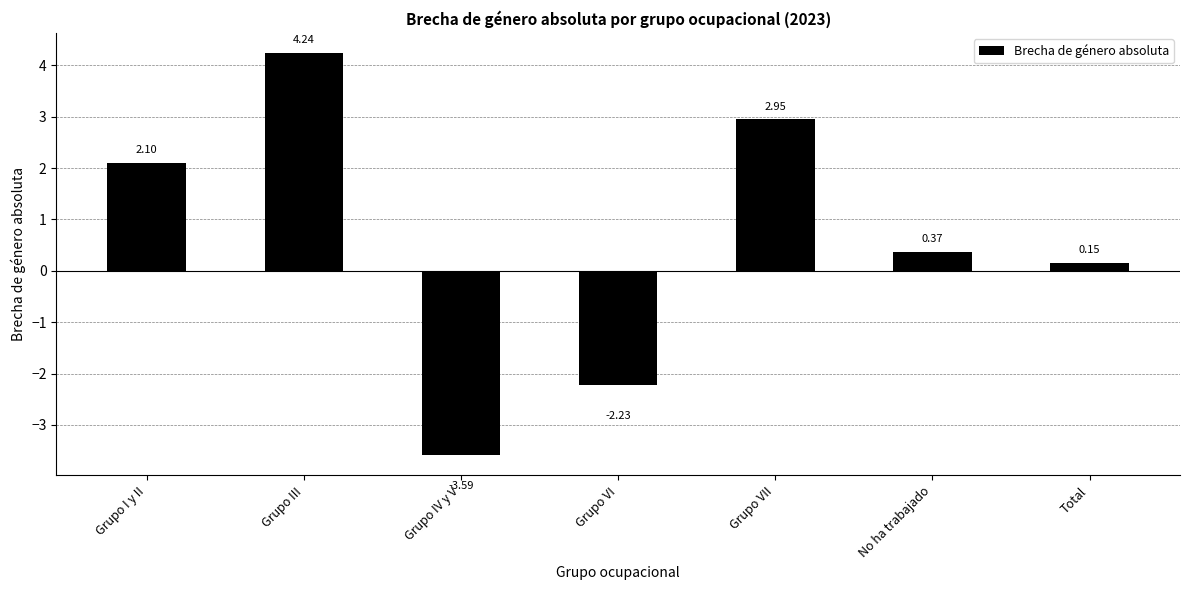

At which label does the data first exceed 0?

Grupo I y II